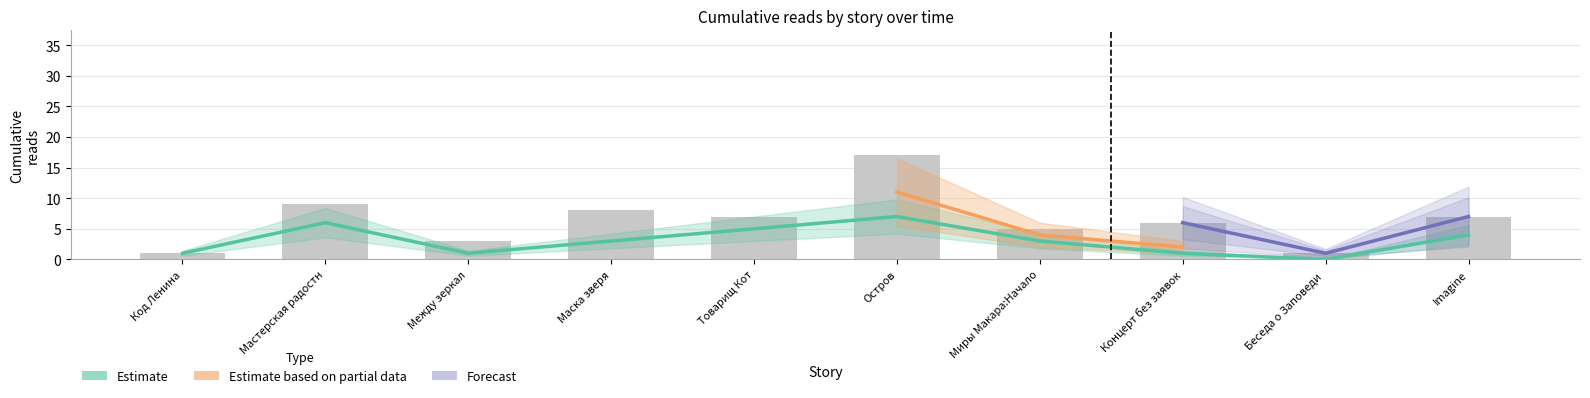

What is the label of the 3rd bar from the right?

Концерт без заявок